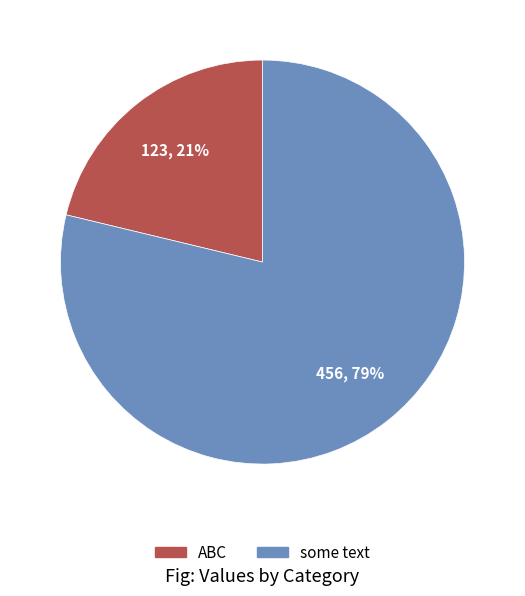

Is the sum of ABC and some text greater than half?

Yes